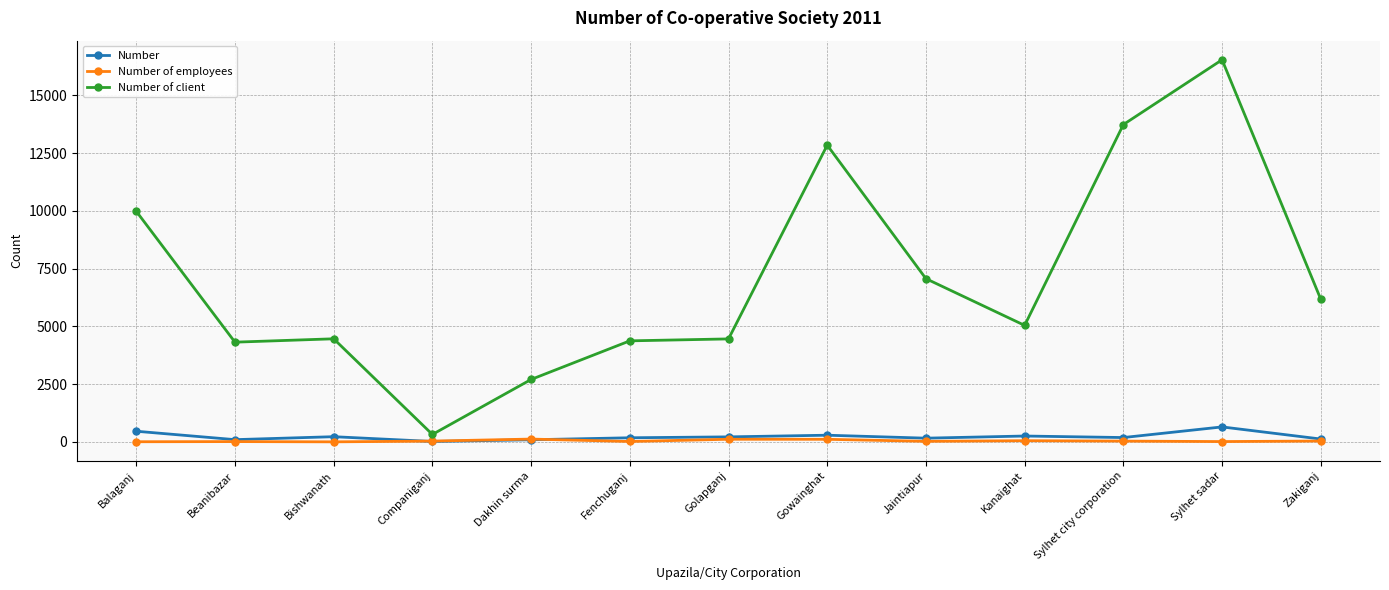

Which series has the widest spread of values?

Number of client